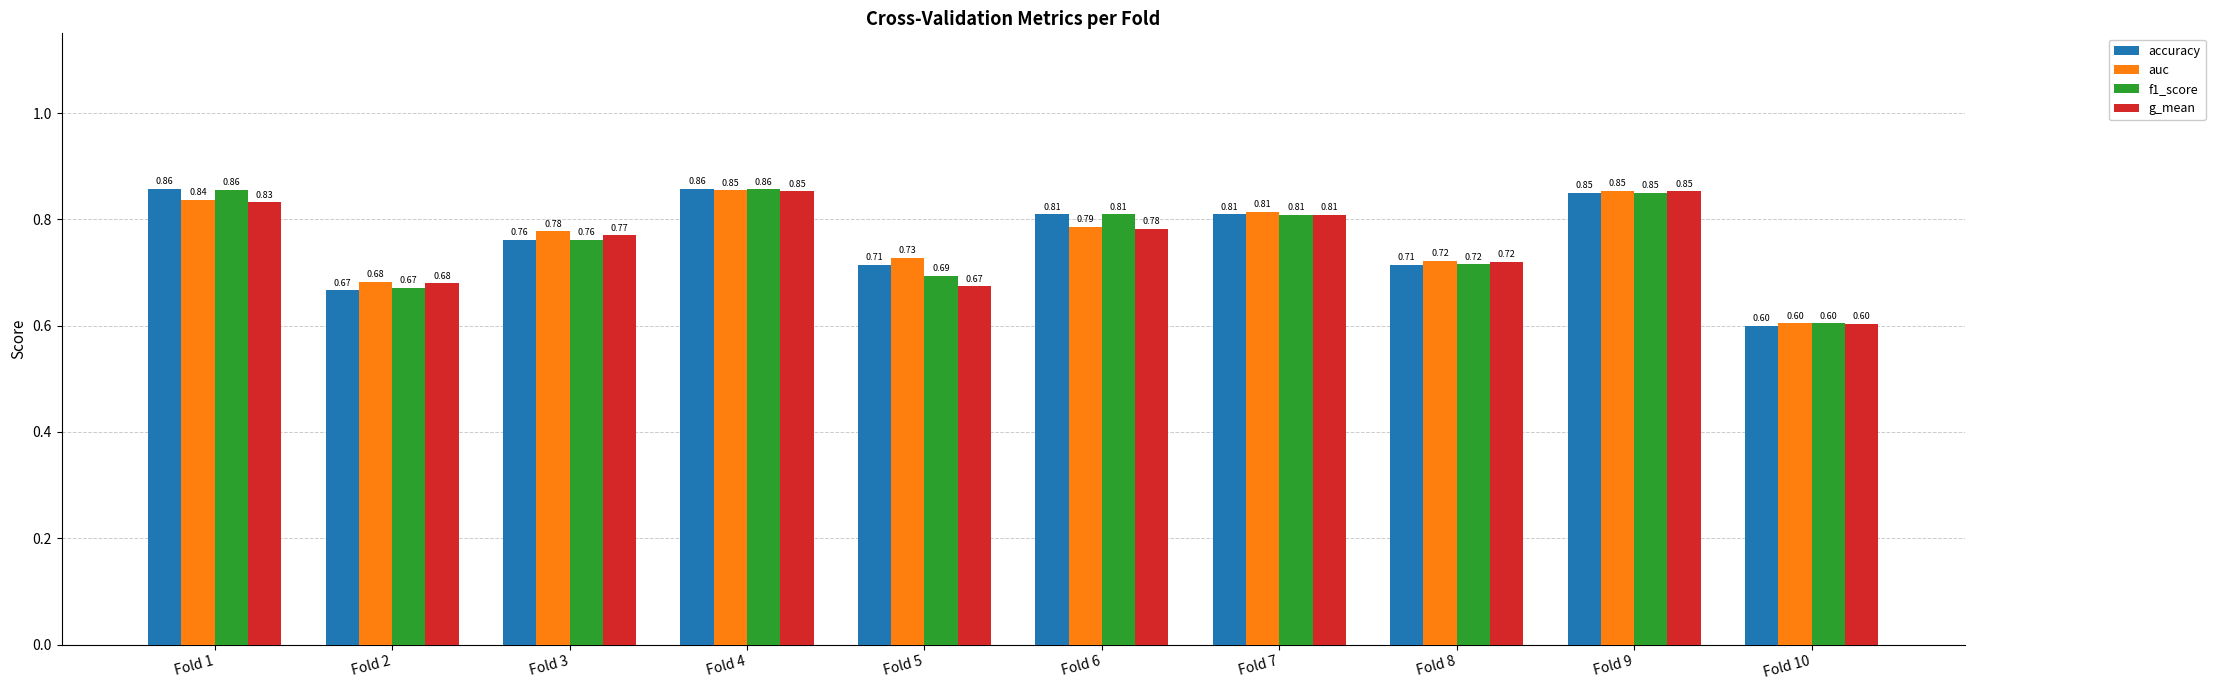

Which label corresponds to the smallest value in the chart?

Fold 10